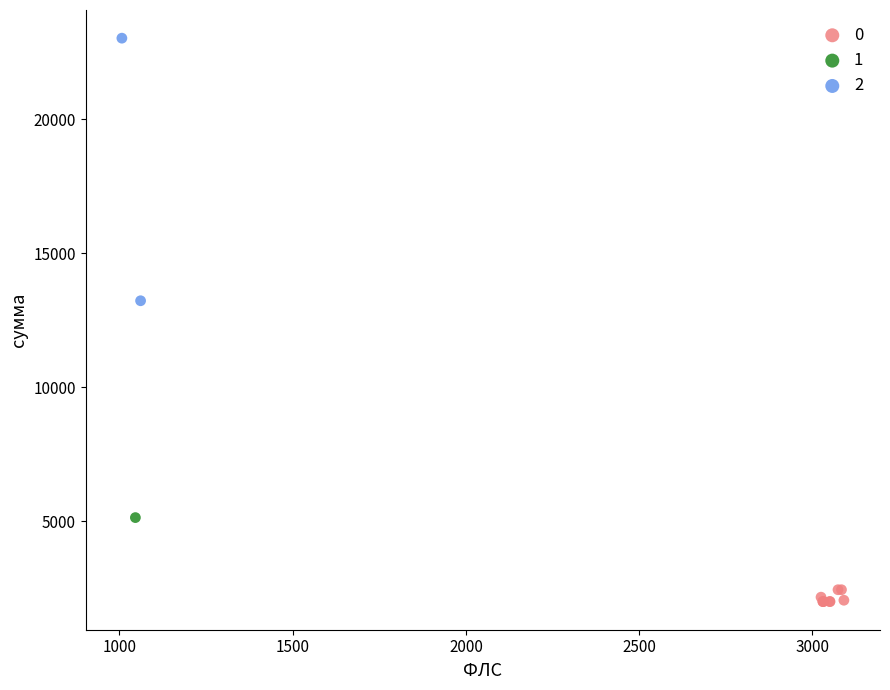

What are all the series names shown in the legend?

0, 1, 2